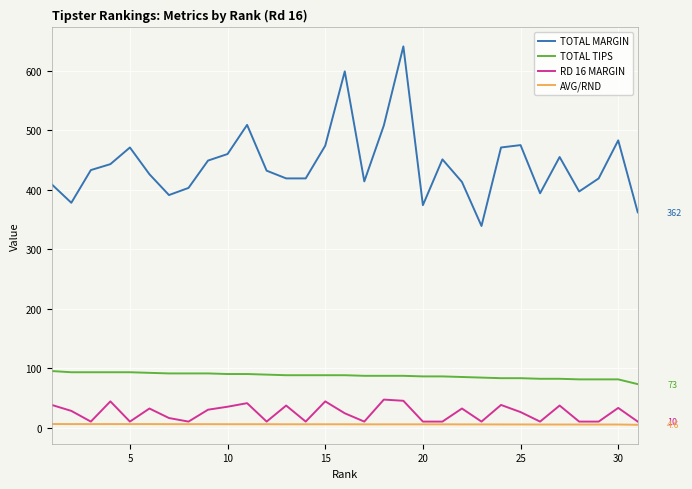

Count the number of categories in the chart.

31